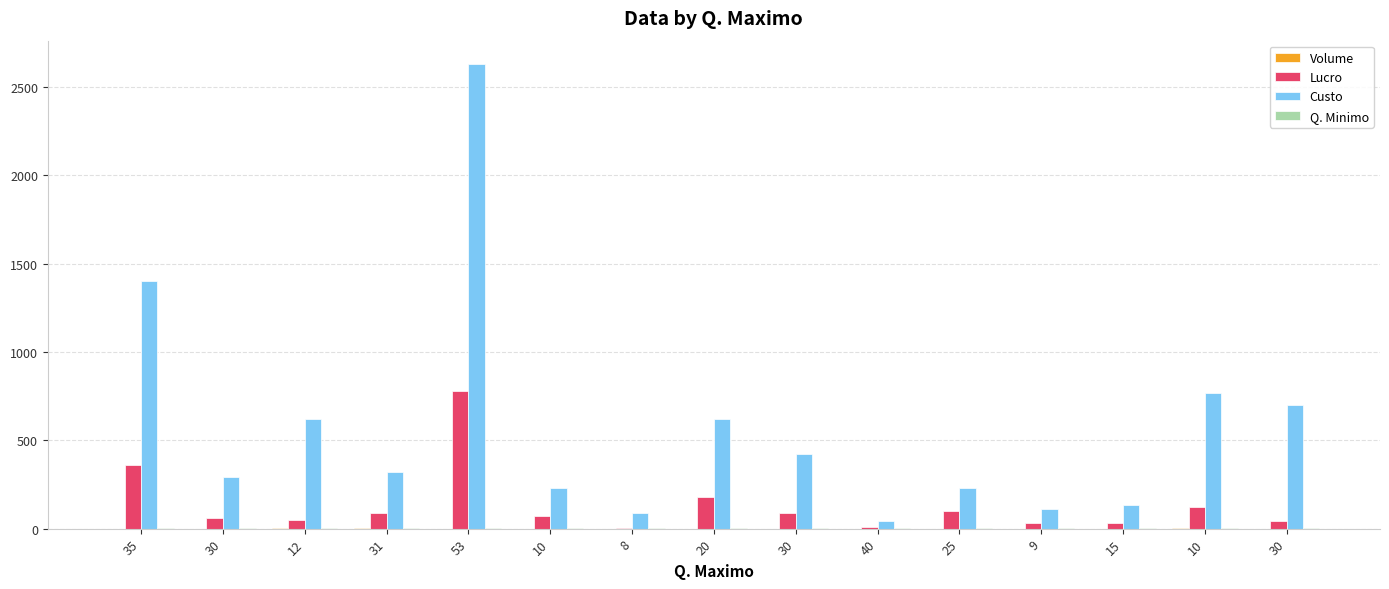

At which category is the sum across all series the highest?

53